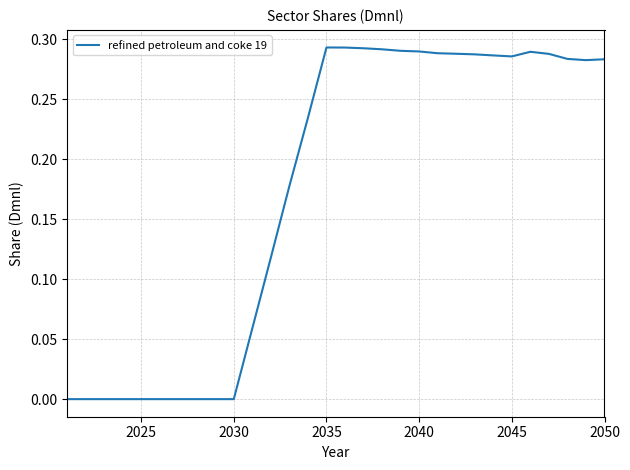

Does the chart display data point markers on the line(s)?

No